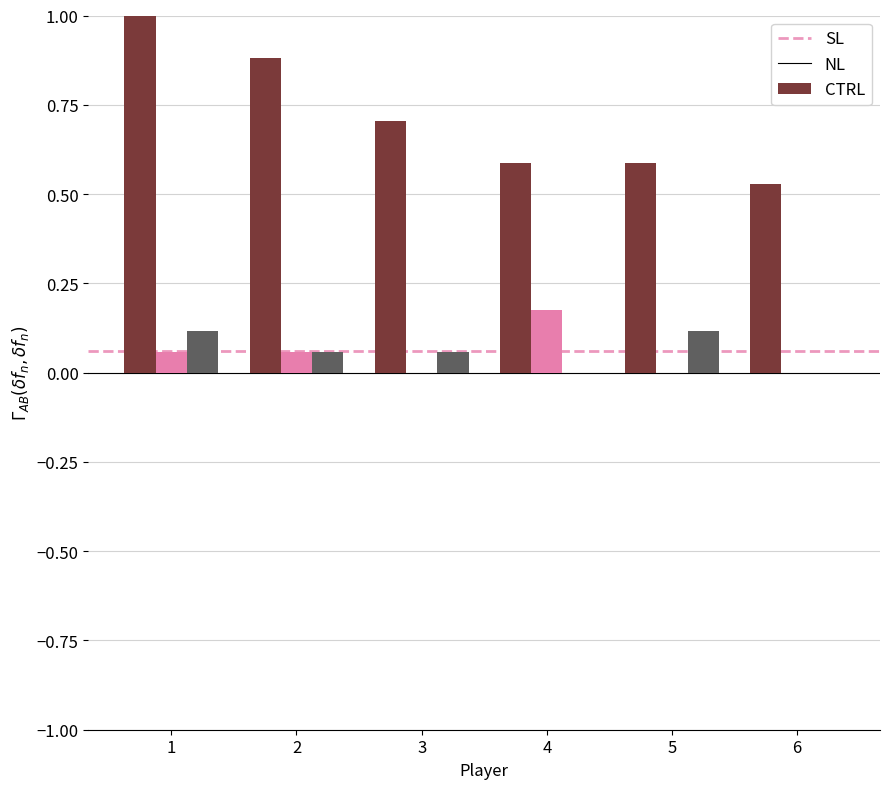

What is the total value across all series at 4?

0.8